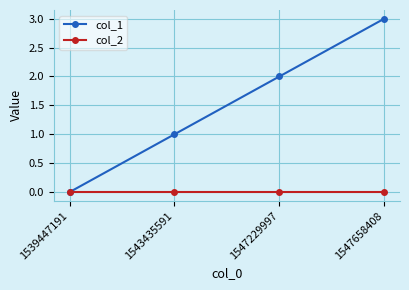

How many positive values does the col_1 series have?

3